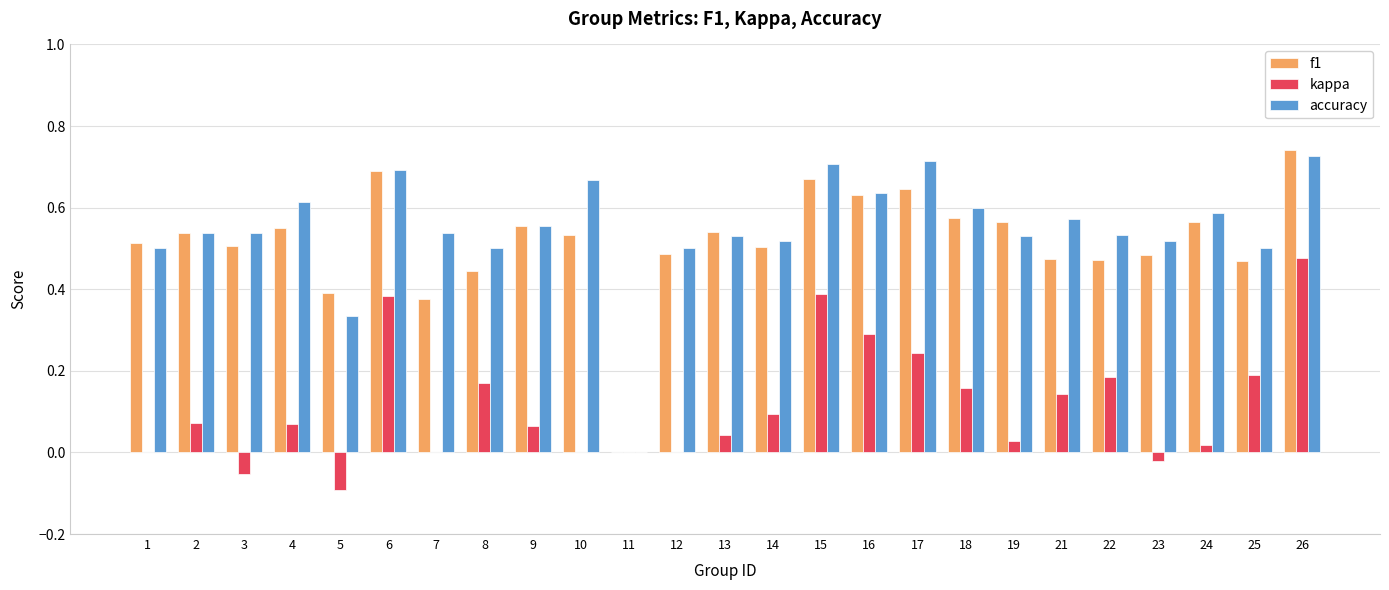

Which category has the highest value across all series?

26